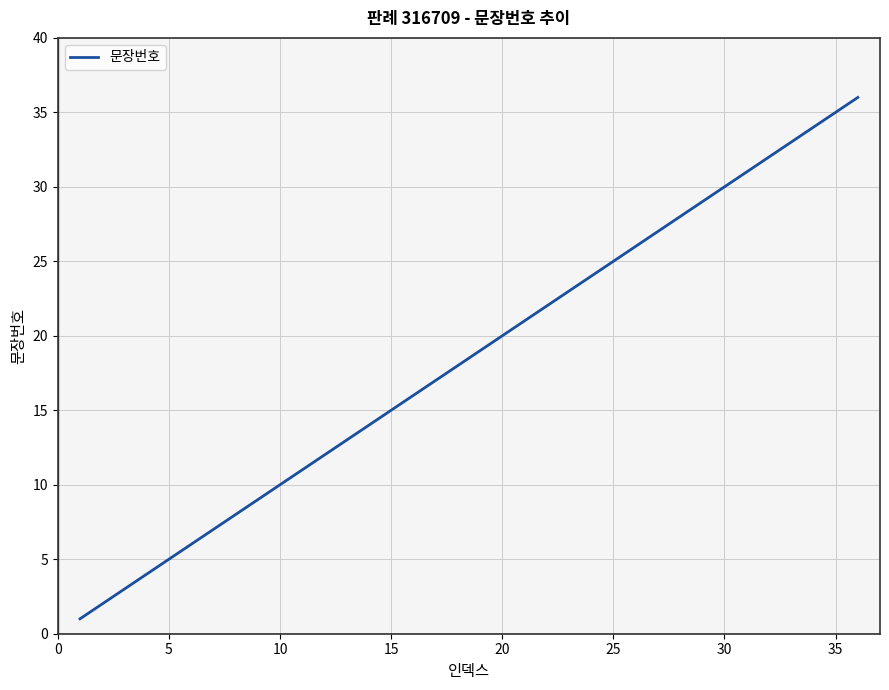

Reading right to left, transcribe all the data shown in this chart.

36	35	34	33	32	31	30	29	28	27	26	25	24	23	22	21	20	19	18	17	16	15	14	13	12	11	10	9	8	7	6	5	4	3	2	1